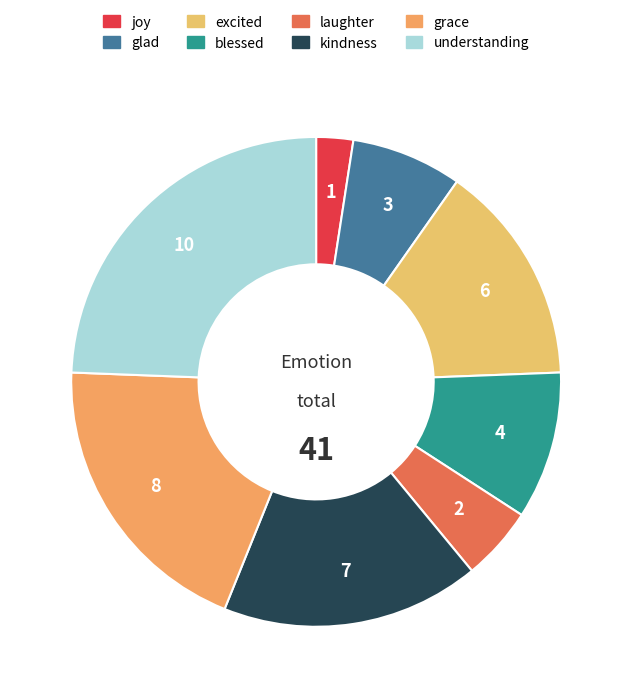

How much of the chart is everything except laughter?

95.1%